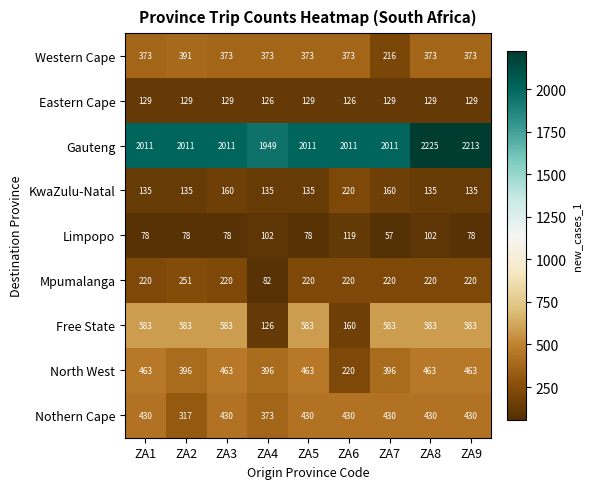

How many categories are shown in the chart?

9